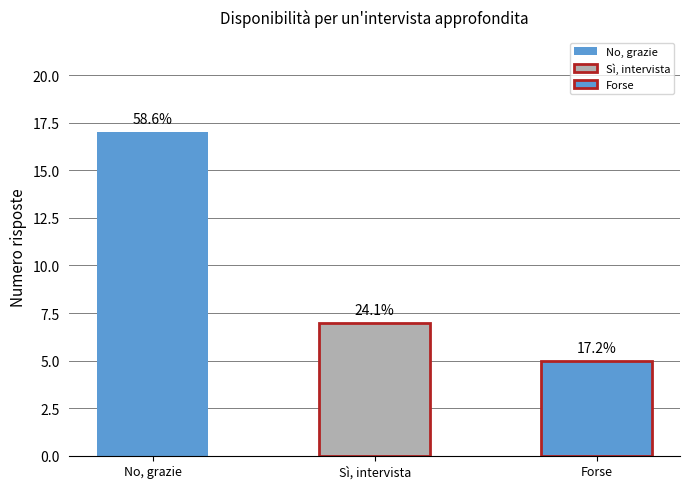

Does the chart contain any negative values?

No